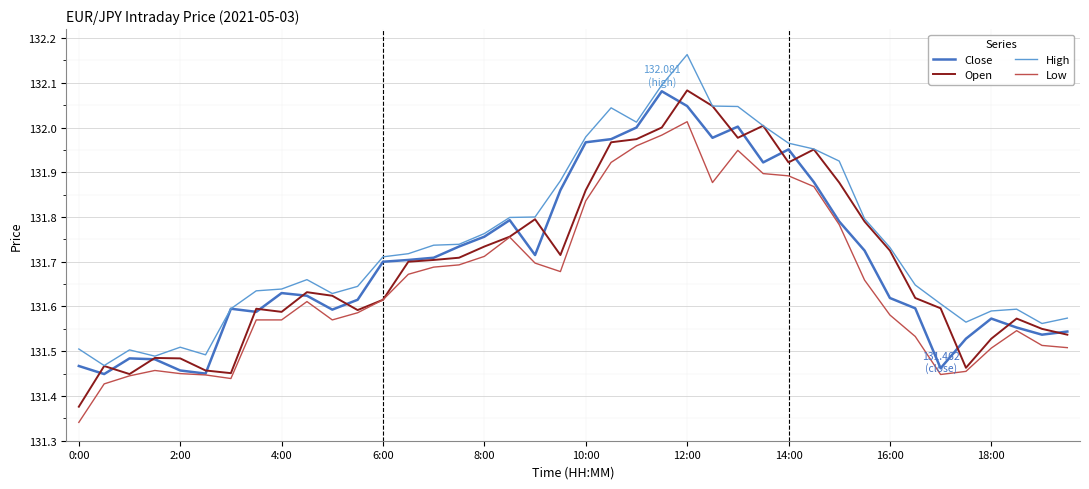

What are all the series names shown in the legend?

Close, Open, High, Low